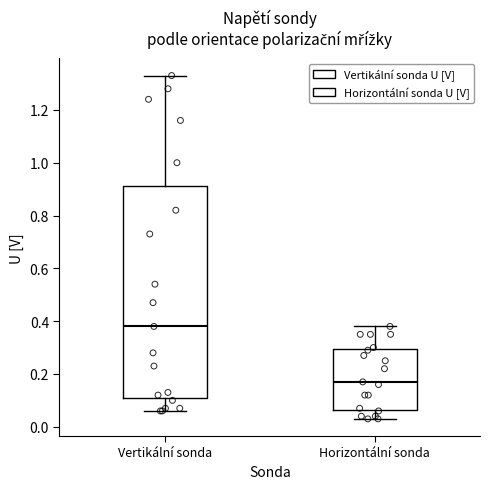

Which box's median line is the lowest?

Horizontální sonda